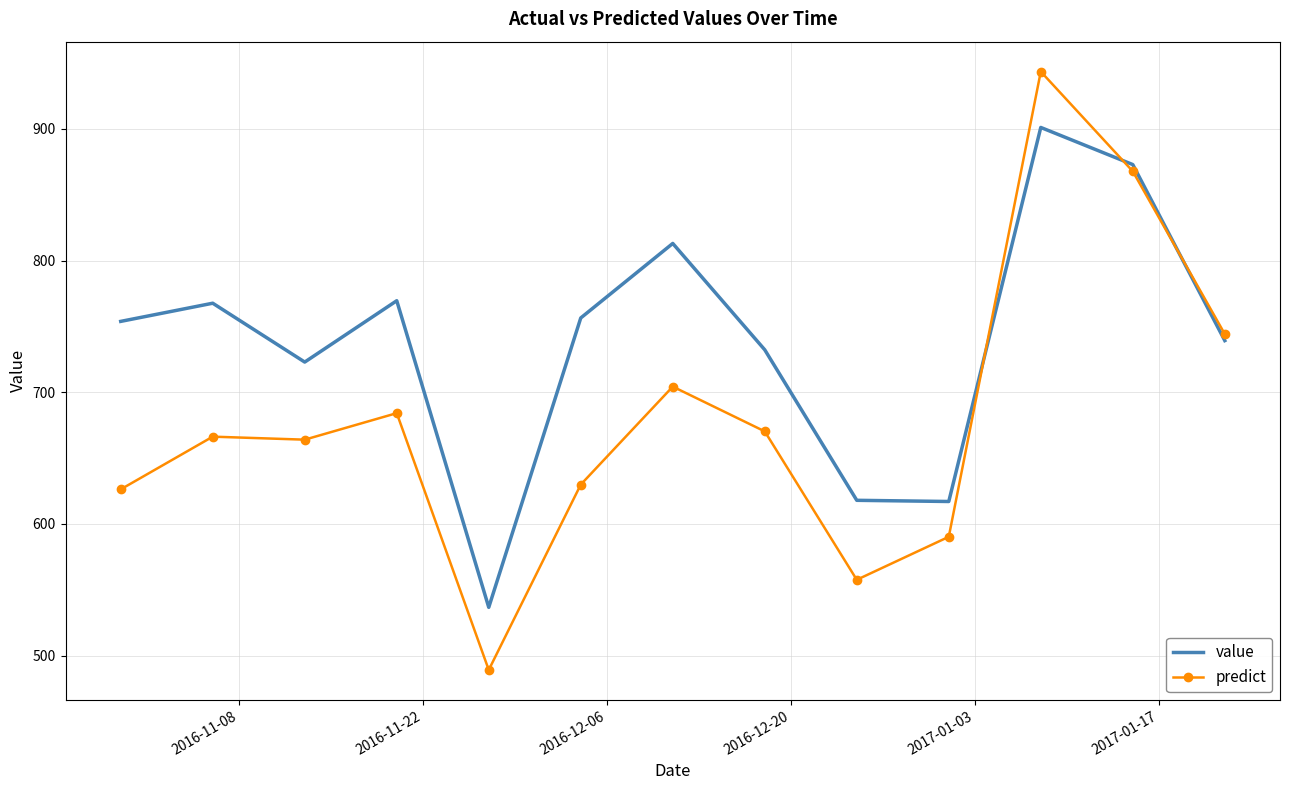

Which series has the largest range (max minus min)?

predict